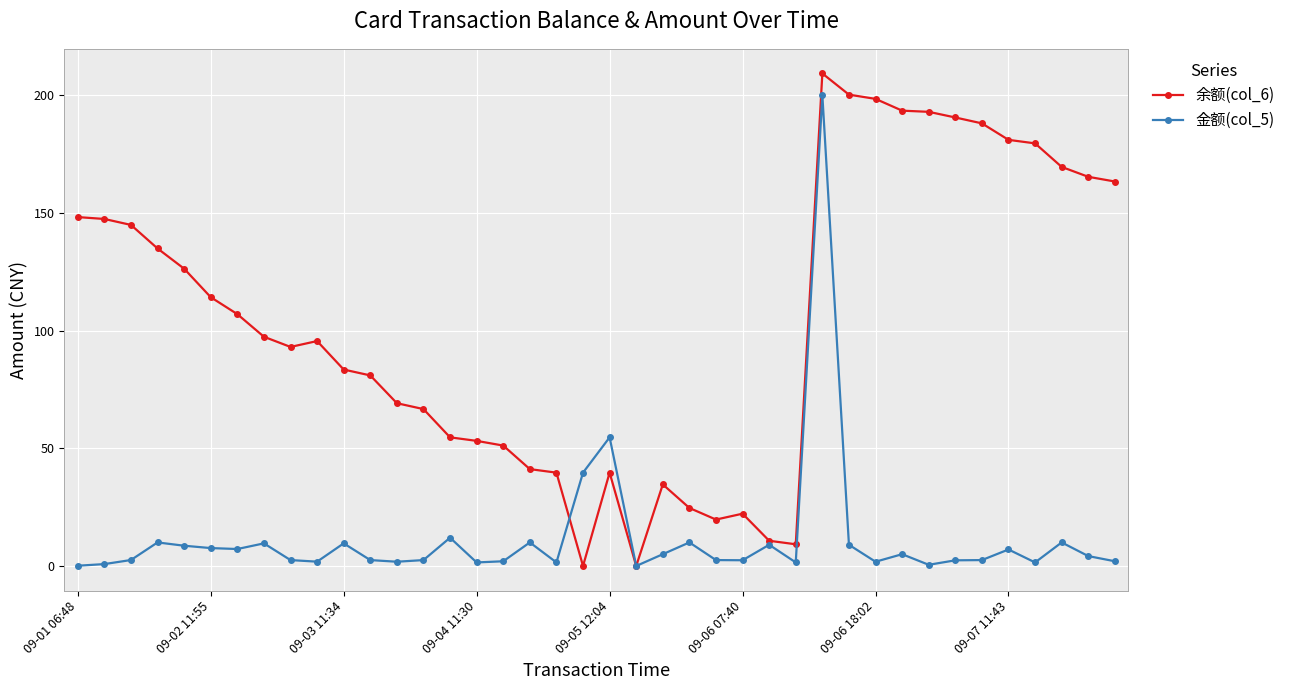

List the series in order of their overall mean, highest first.

余额(col_6), 金额(col_5)